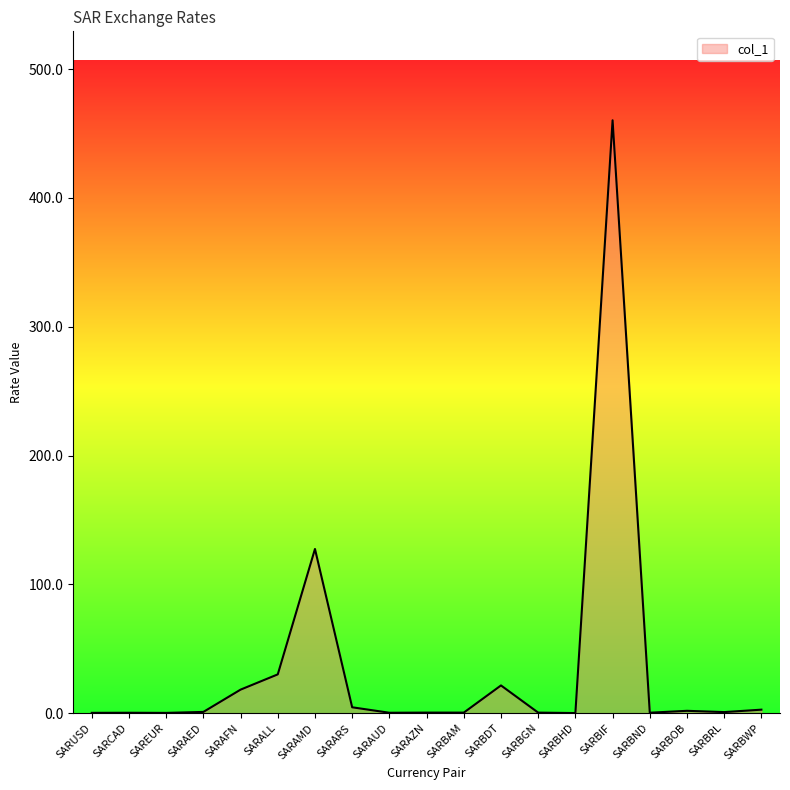

Between SARALL and SARAZN, which is larger?

SARALL